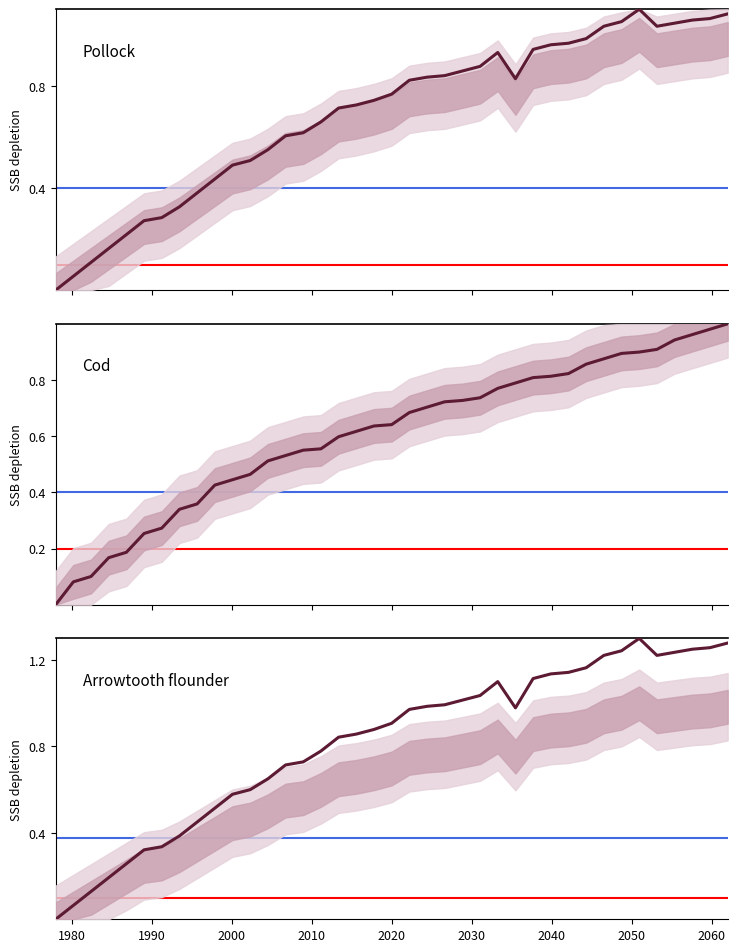

Which series has the largest total across all categories?

Arrowtooth flounder